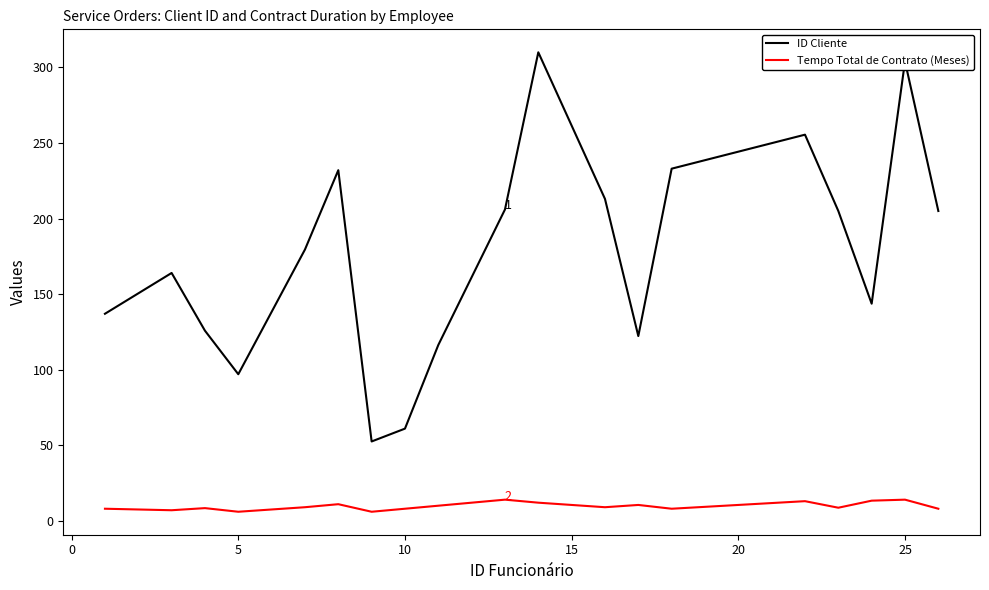

Which series has the largest total across all categories?

ID Cliente